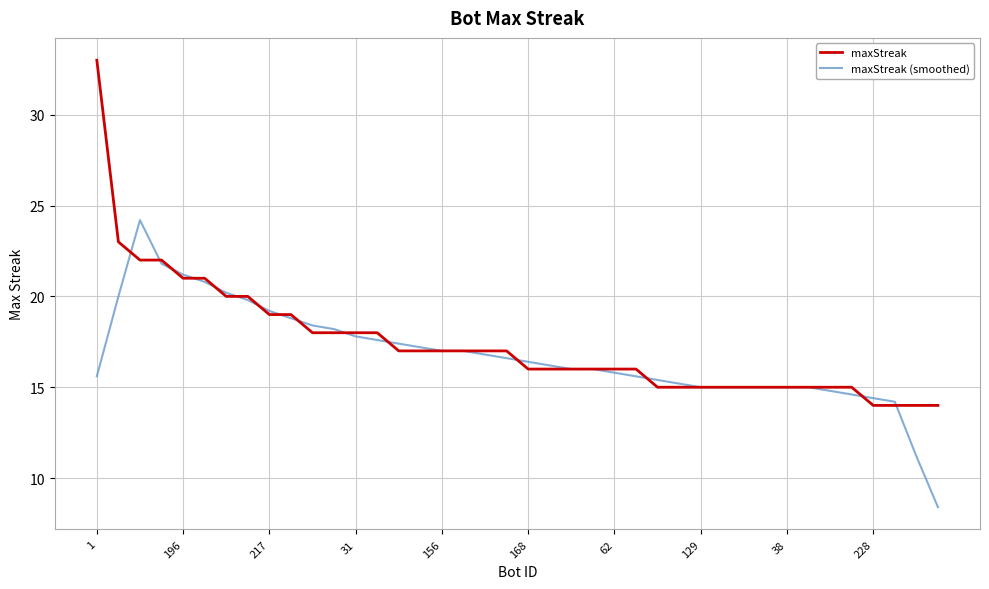

List the series in order of their peak value, highest first.

maxStreak, maxStreak (smoothed)